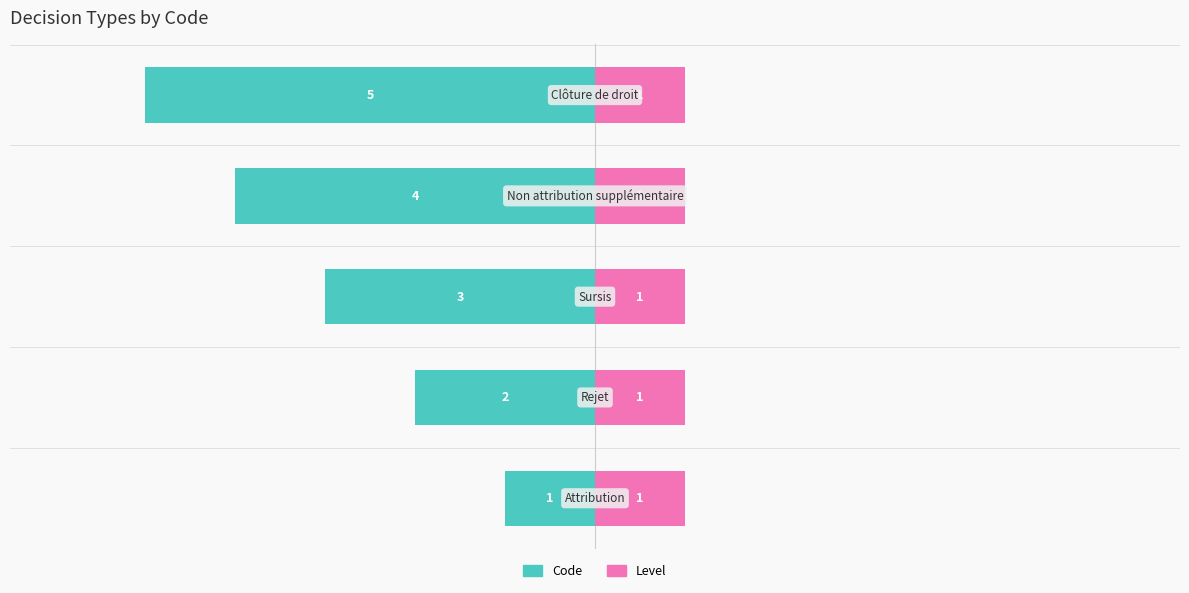

Between 0 and −4, which is larger?

−4